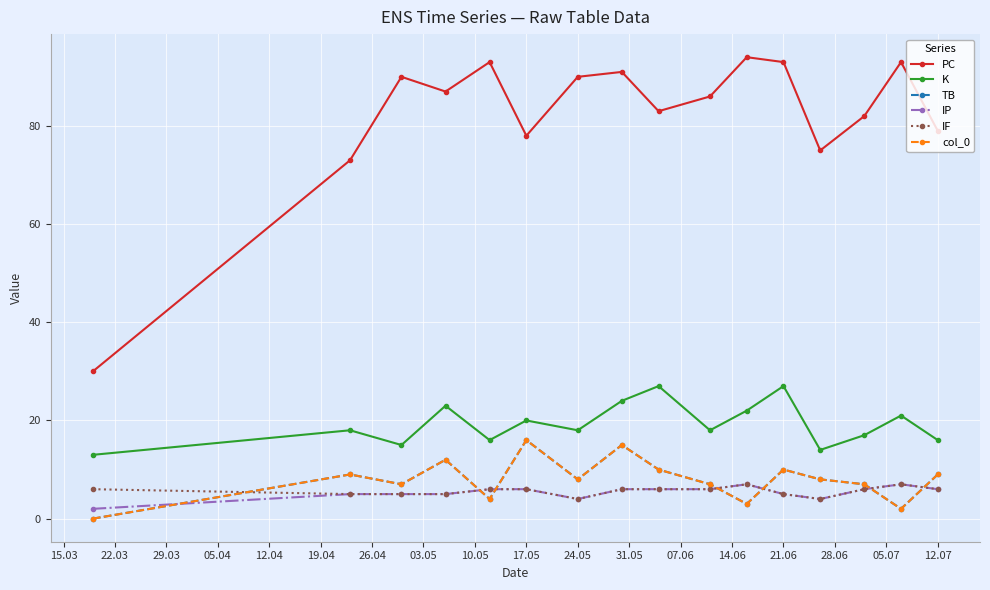

Does the chart have visible grid lines?

Yes